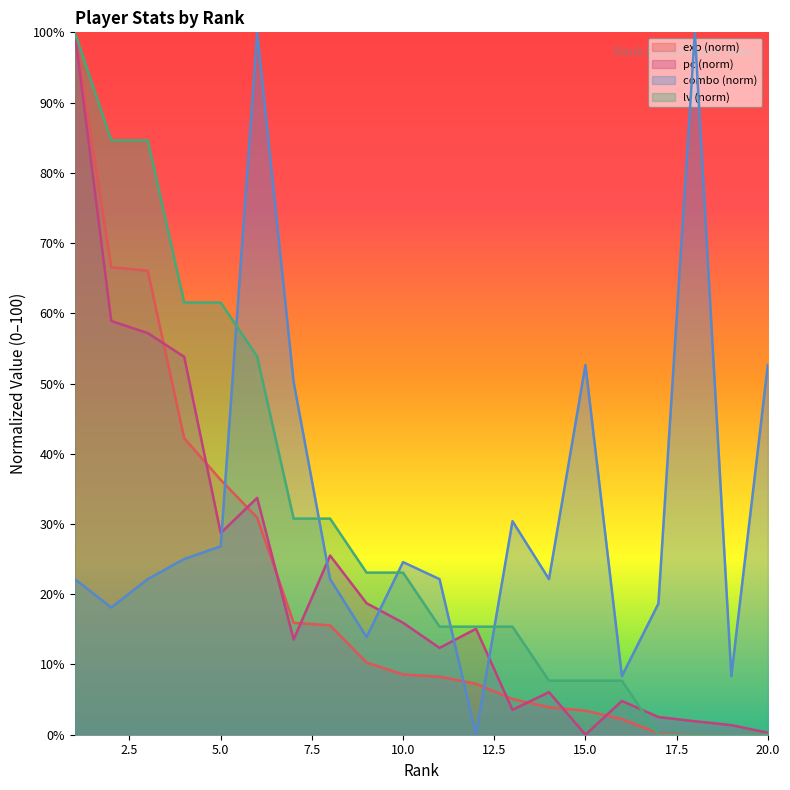

The exp series shows 36.3 at 5. True or false?

True